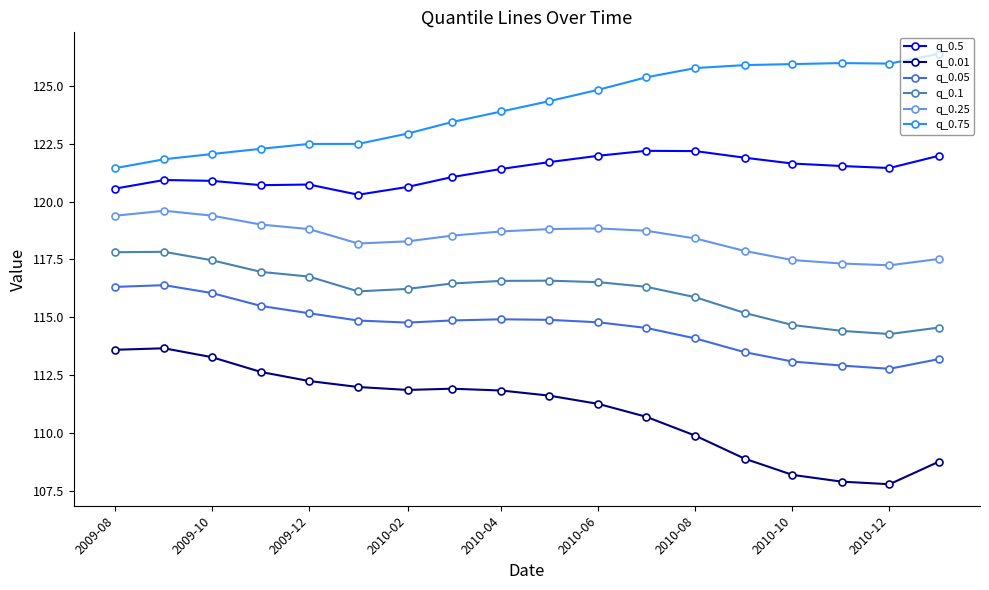

List the series in order of their peak value, lowest first.

q_0.01, q_0.05, q_0.1, q_0.25, q_0.5, q_0.75